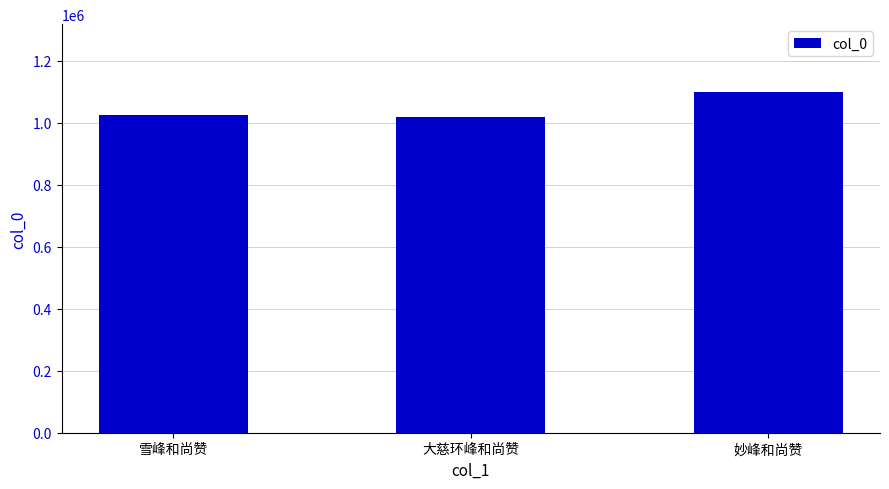

At which category does the chart reach its peak across all series?

妙峰和尚赞